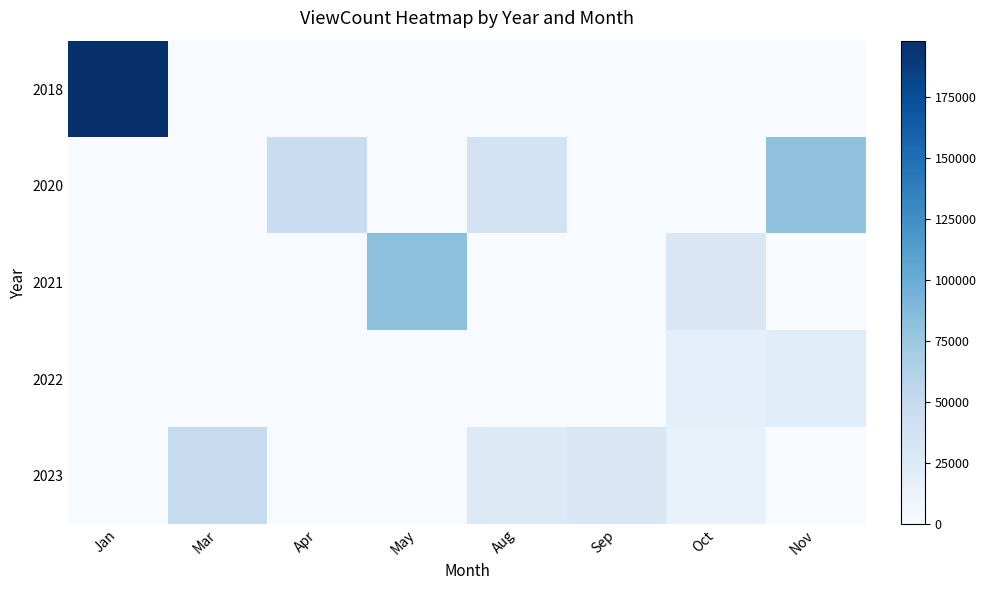

Which series changed the most between Sep and Nov?

2020